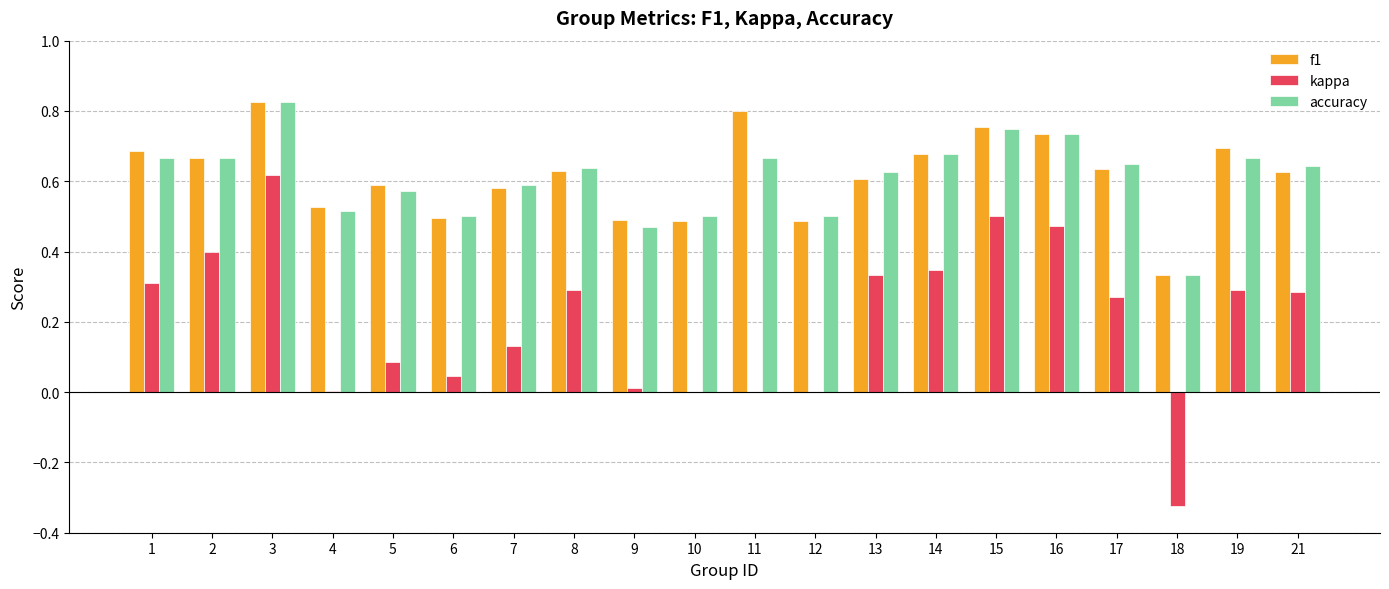

Which series has the widest spread of values?

kappa